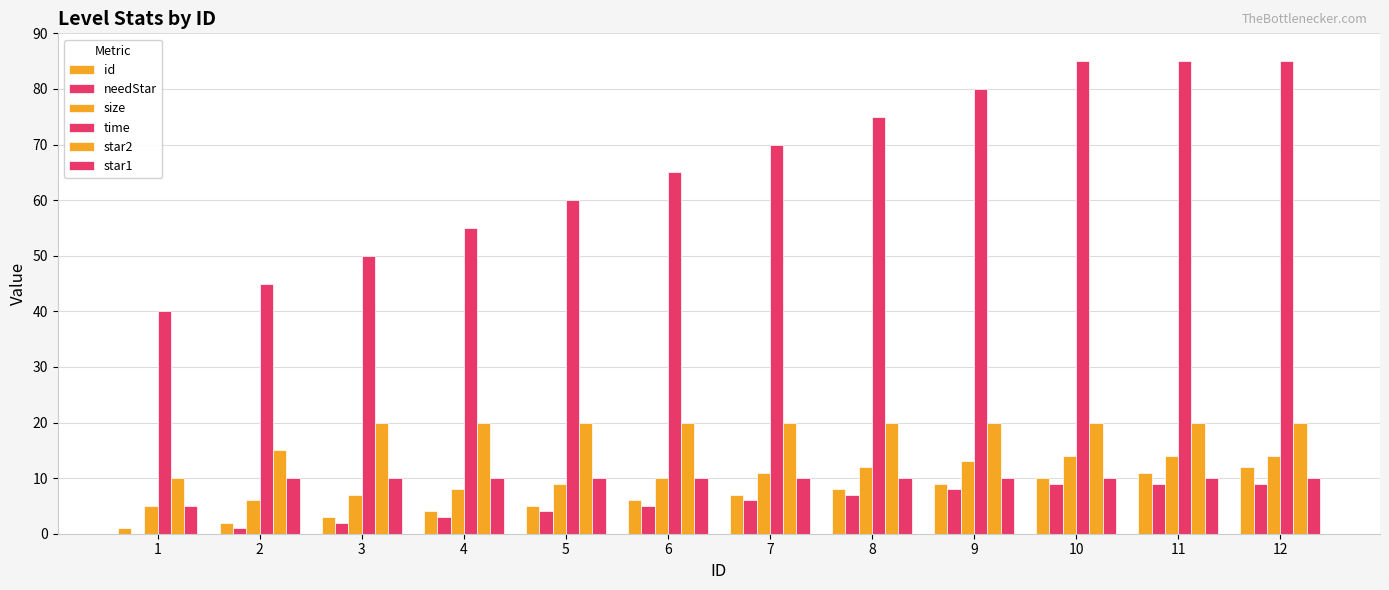

Between 6 and 9, which series saw the biggest shift?

time